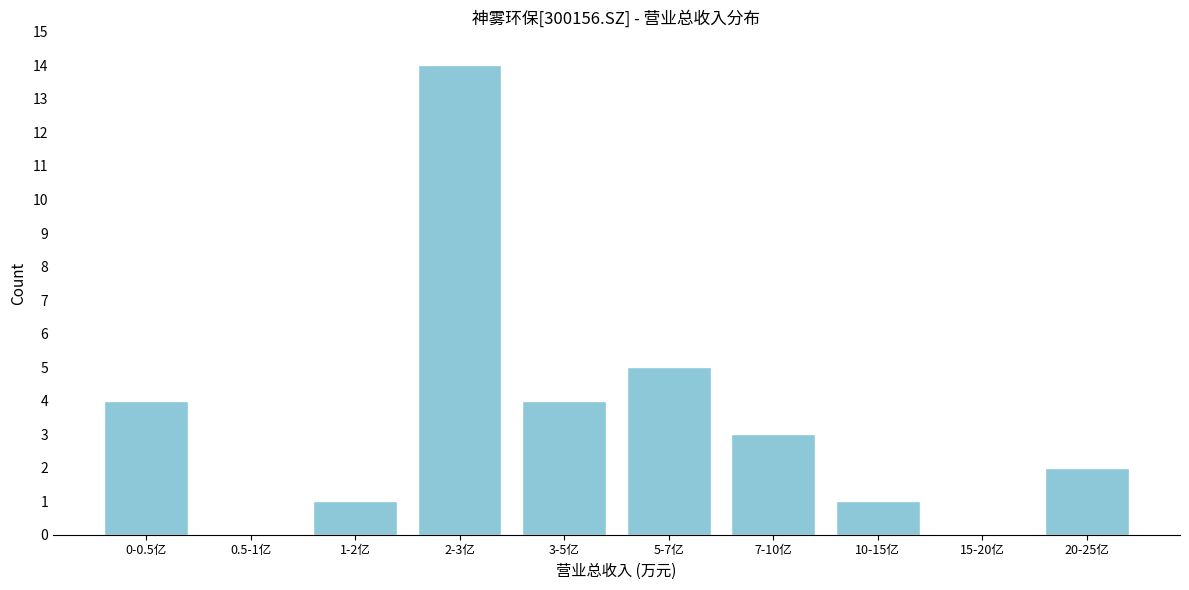

Reading left to right, what are all the values shown in this chart?

0-0.5亿=4	0.5-1亿=0	1-2亿=1	2-3亿=14	3-5亿=4	5-7亿=5	7-10亿=3	10-15亿=1	15-20亿=0	20-25亿=2